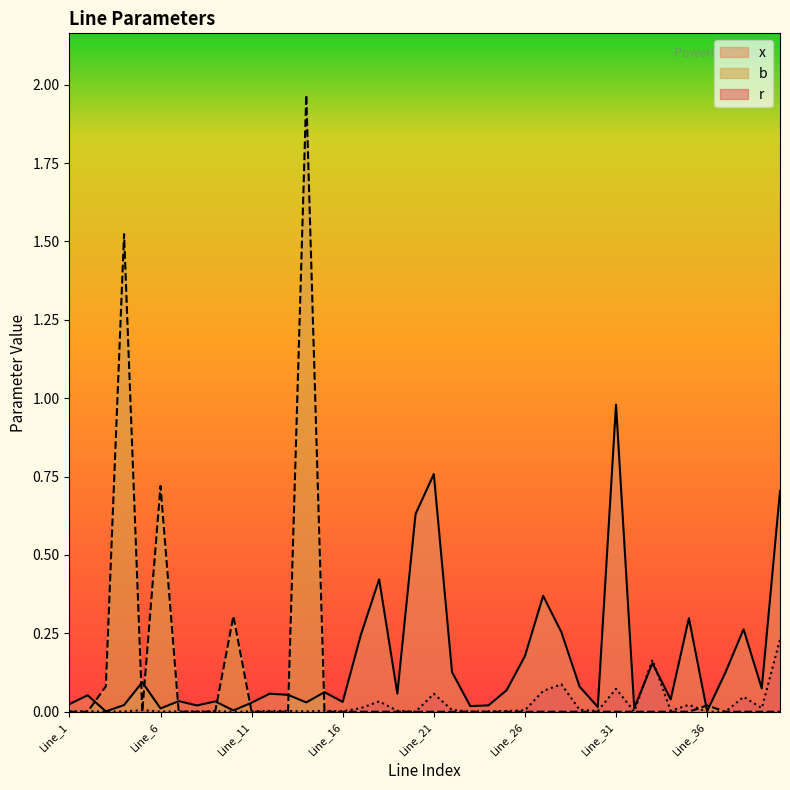

Between Line_10 and Line_24, which series saw the biggest shift?

b